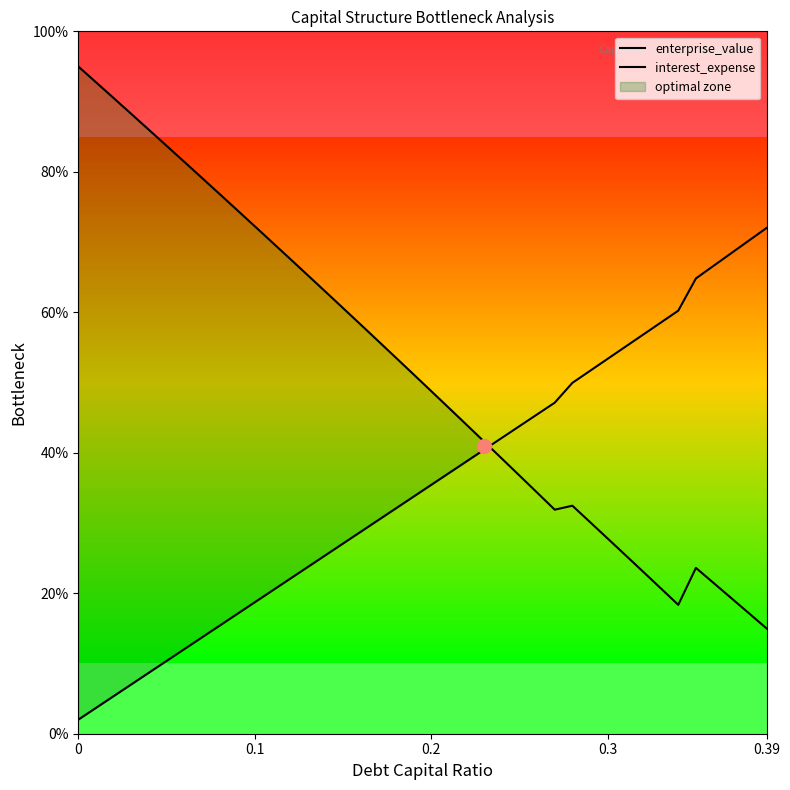

Does the chart have visible grid lines?

No